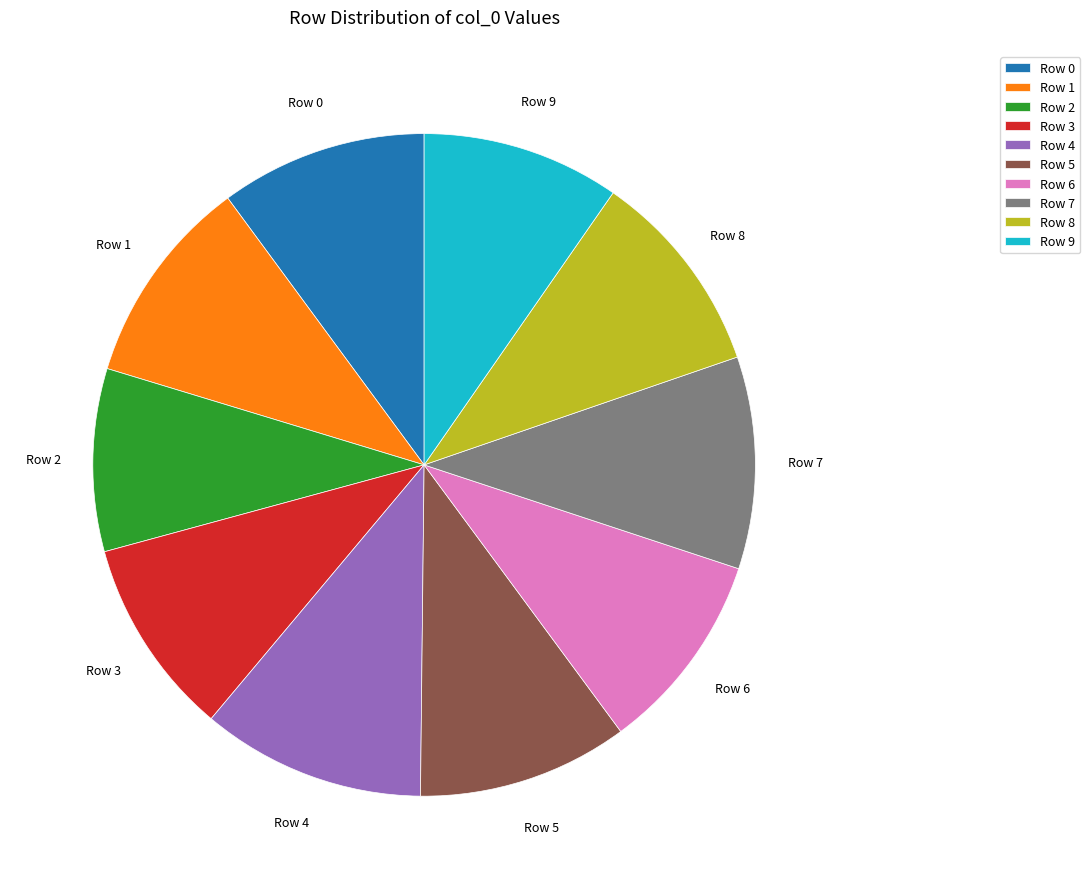

Does any single category account for the majority?

No